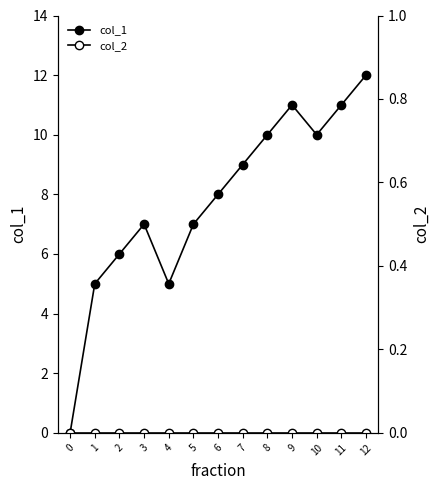

Does the chart have visible grid lines?

No